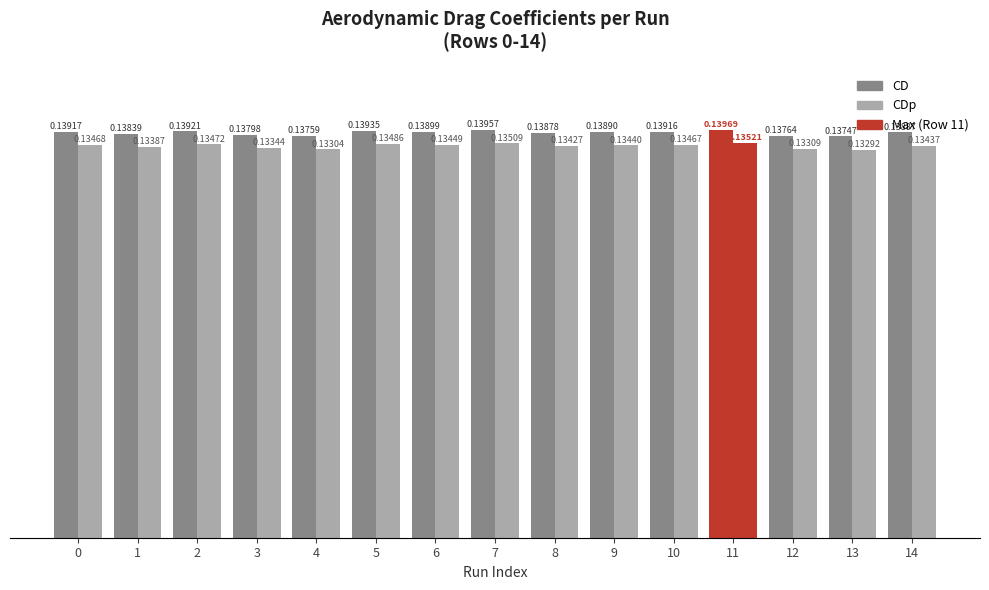

Between 2 and 14, which is larger?

2